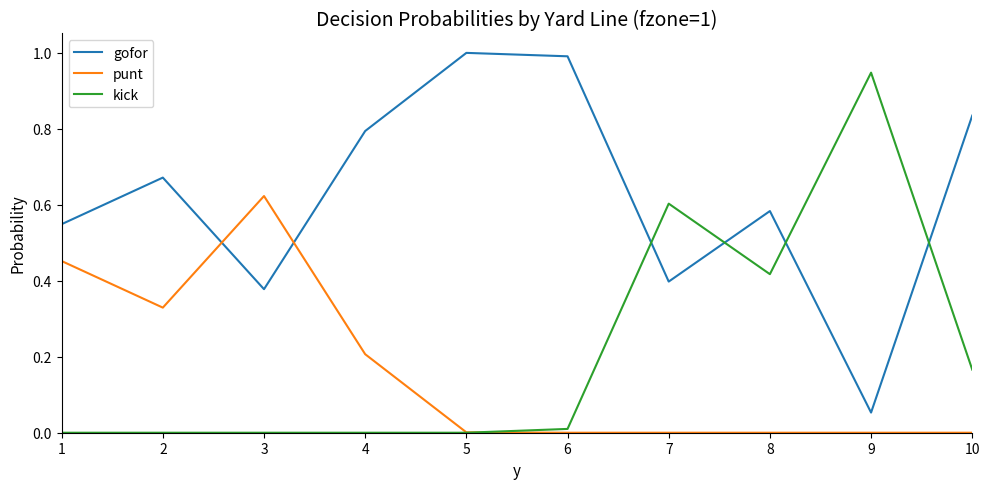

What is the difference between the highest and lowest values at 6?

1.0